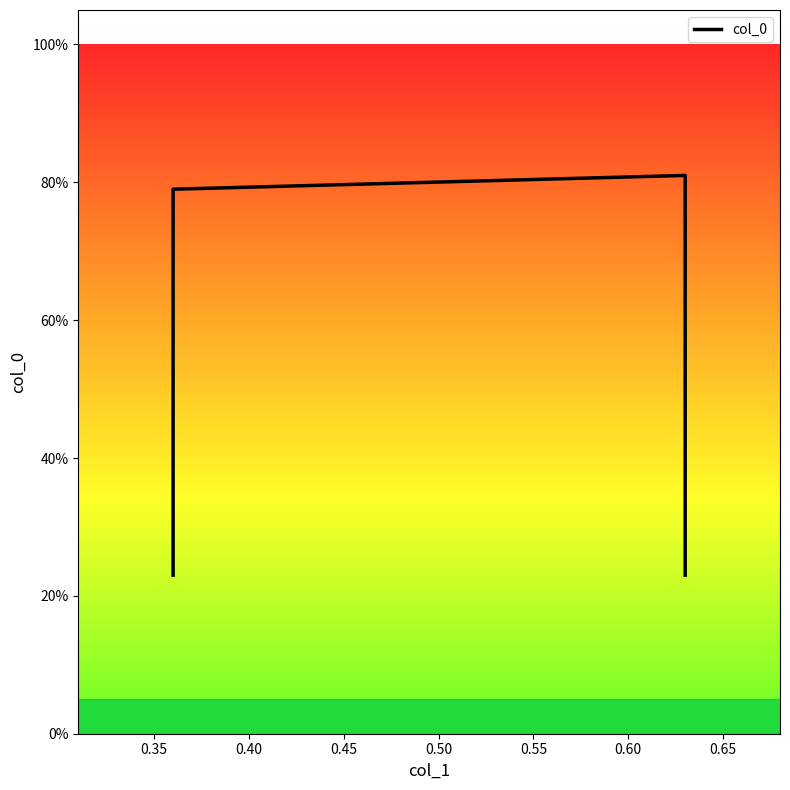

The value at 0.35 is 0.8. True or false?

True